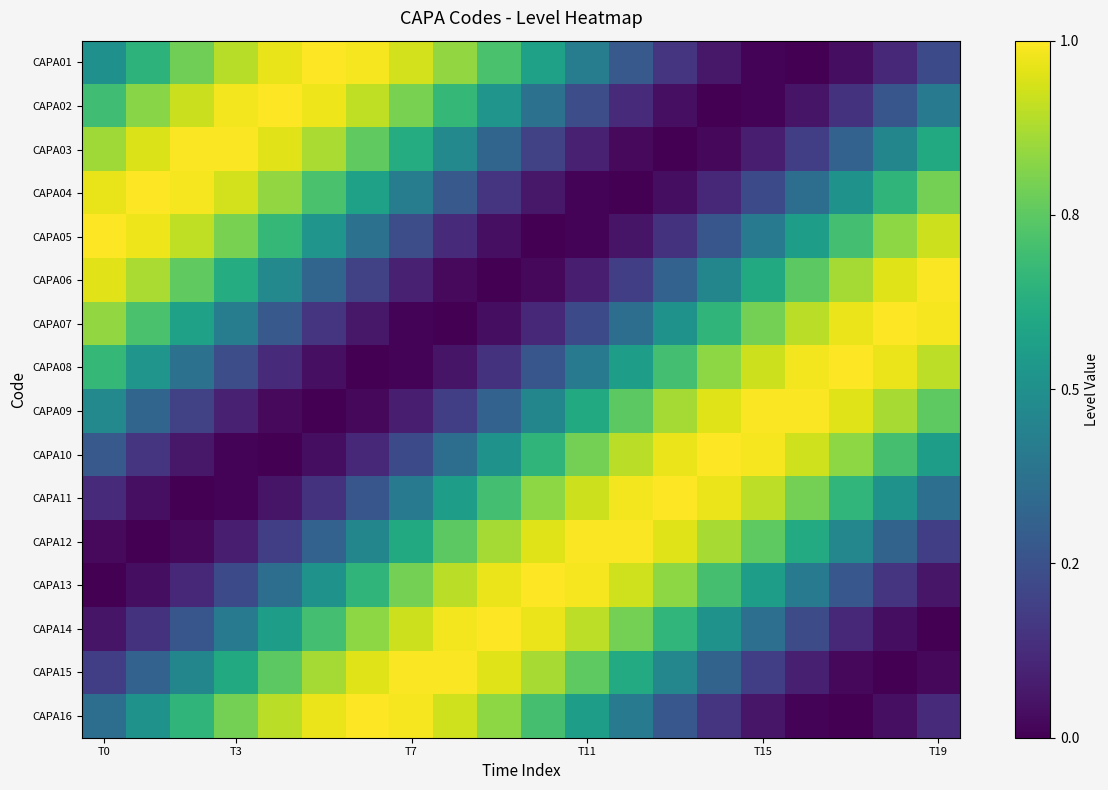

Rank the series by their maximum value, from highest to lowest.

CAPA02, CAPA05, CAPA08, CAPA11, CAPA14, CAPA07, CAPA10, CAPA13, CAPA16, CAPA01, CAPA04, CAPA03, CAPA09, CAPA12, CAPA15, CAPA06